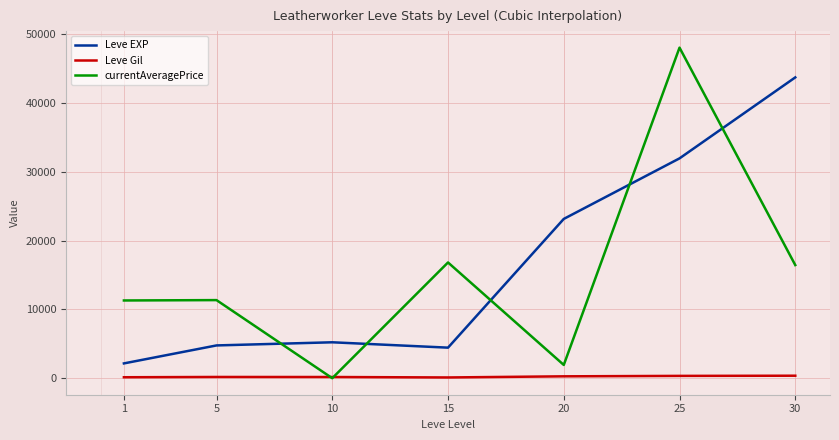

Is the value of Leve Gil at 1 greater than the value of currentAveragePrice at 20?

No